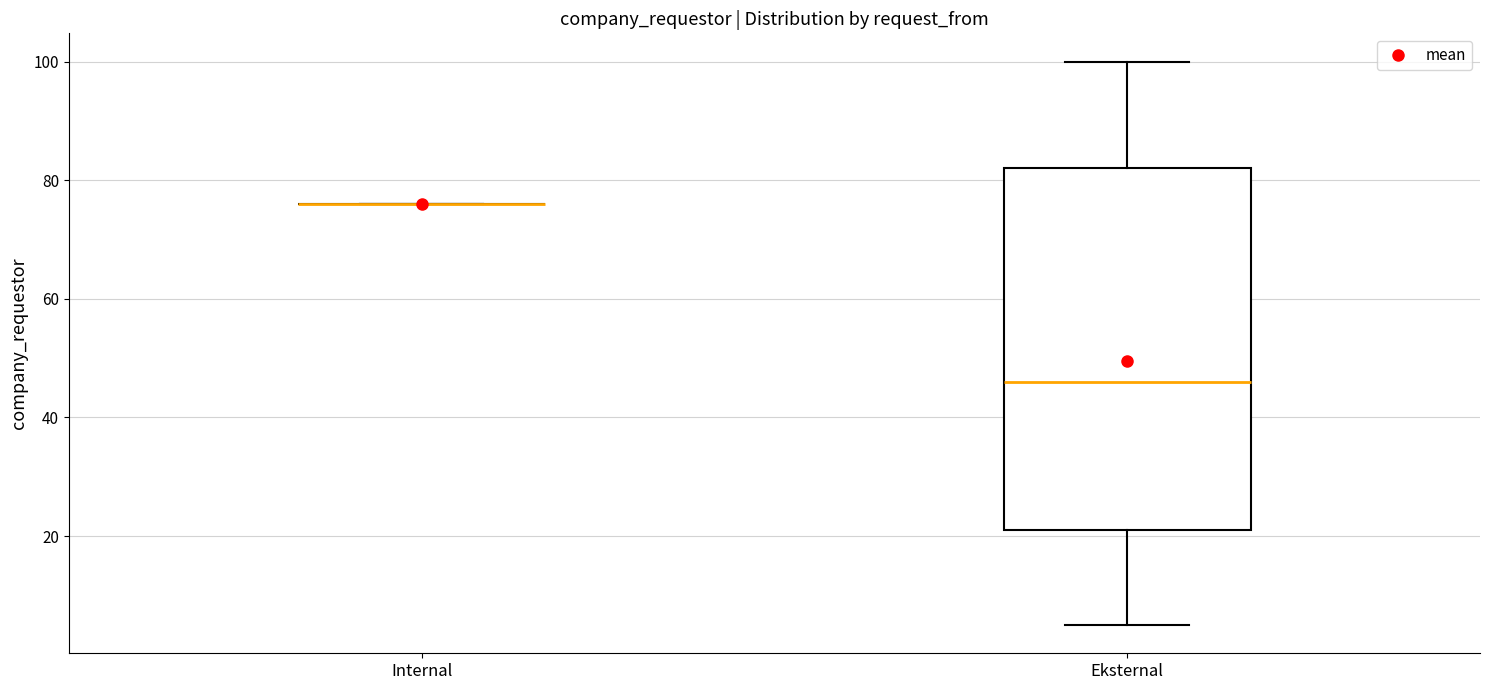

Reading left to right, read every box against the y-axis: the position of its median line, the range the box covers, and the ends of its whiskers. The values are not printed on the chart, so give them approximately, as read against the axis.

Internal: box collapsed to a line at 76, whiskers 76 to 76
Eksternal: median 46, box 22 to 82, whiskers 6 to 100